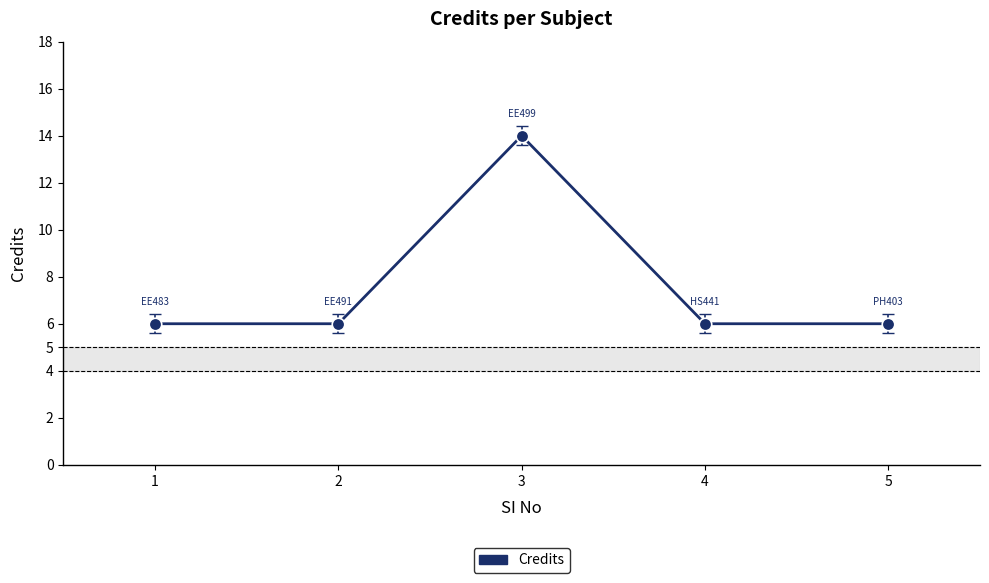

True or false: the data shows 14 at 3.

True